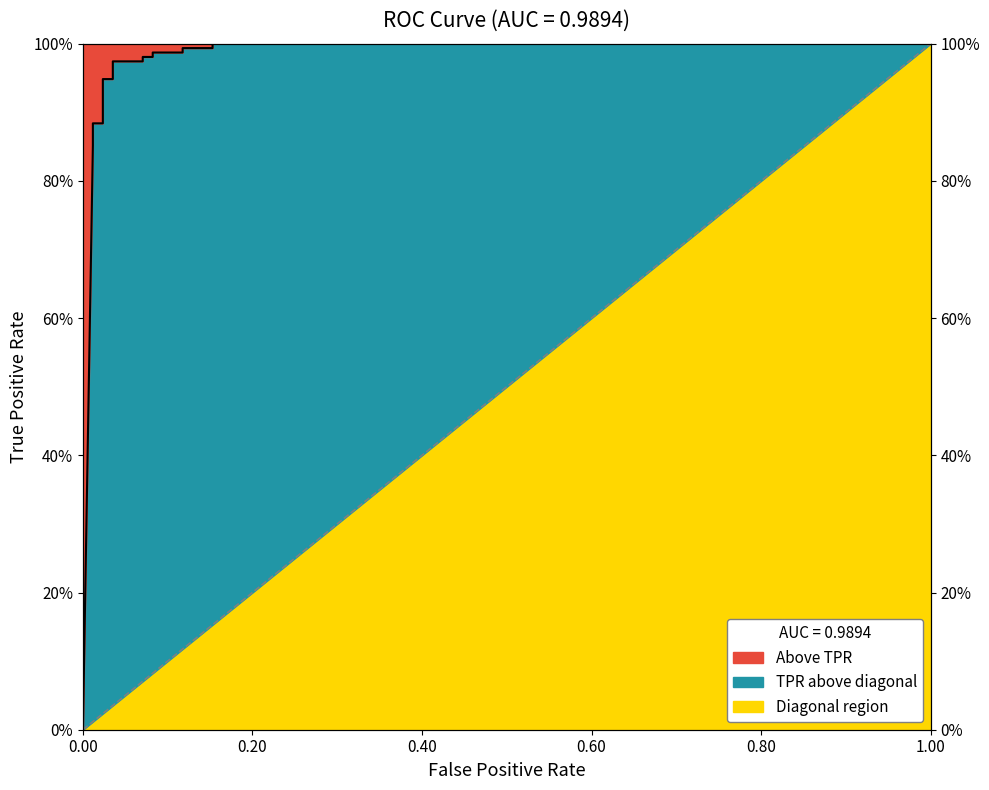

What is the change in value from 0 to 0.07058823529411765?

+1.0